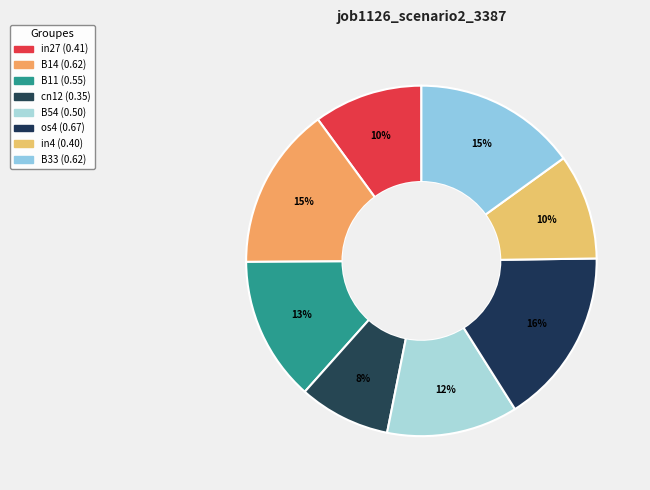

Is there any slice that represents more than half of the pie?

No